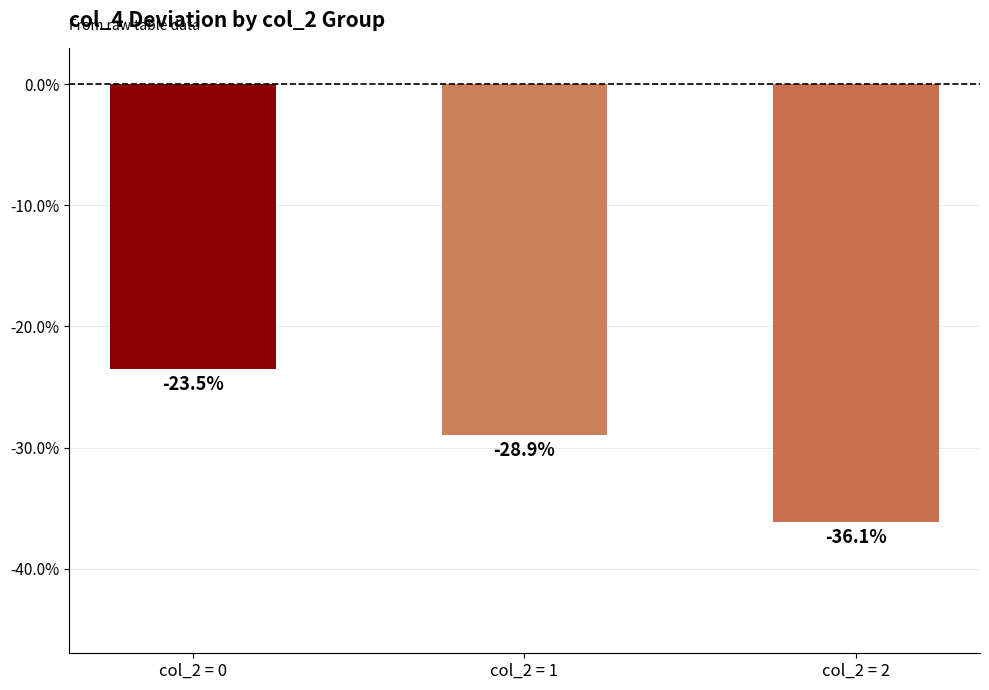

What is the value of the 1st bar from the left?

-0.2